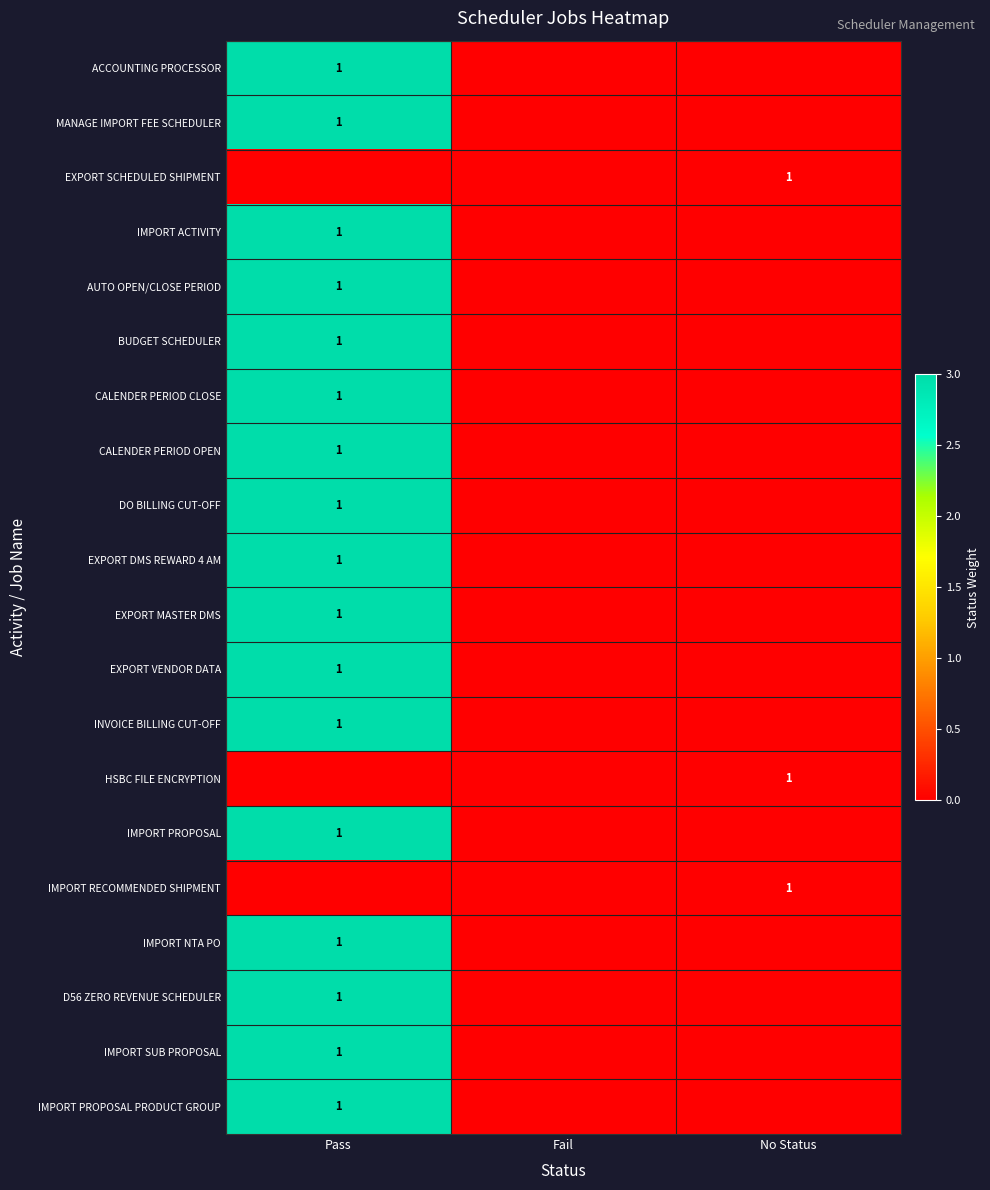

True or false: BUDGET SCHEDULER has a value of 1 at Pass.

True